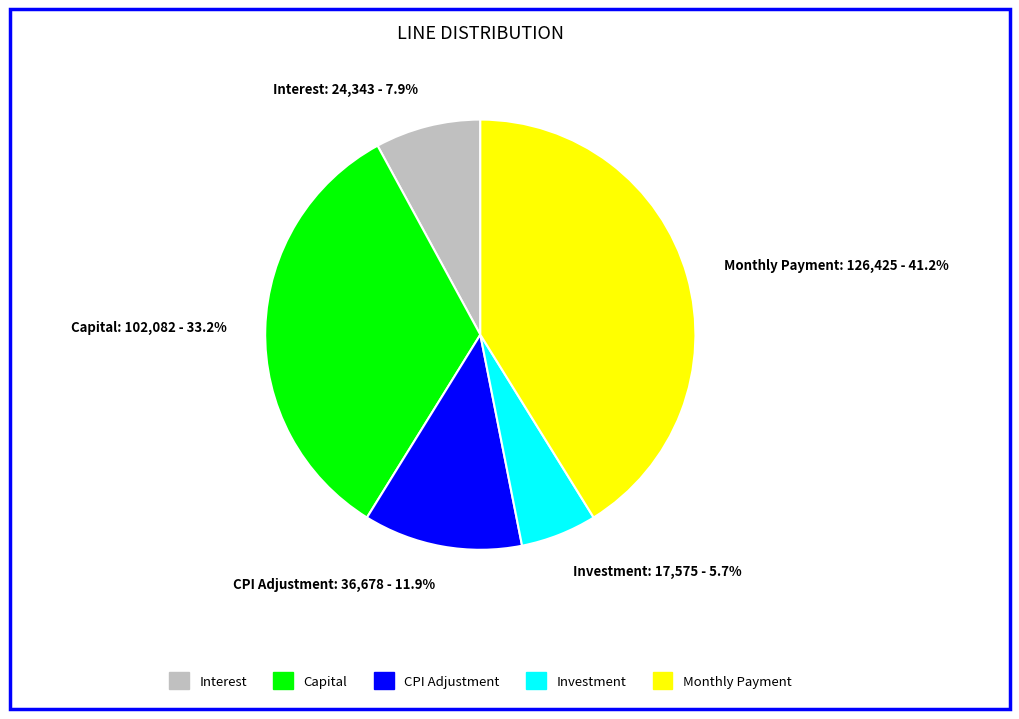

What portion of the pie excludes Monthly Payment?

58.8%